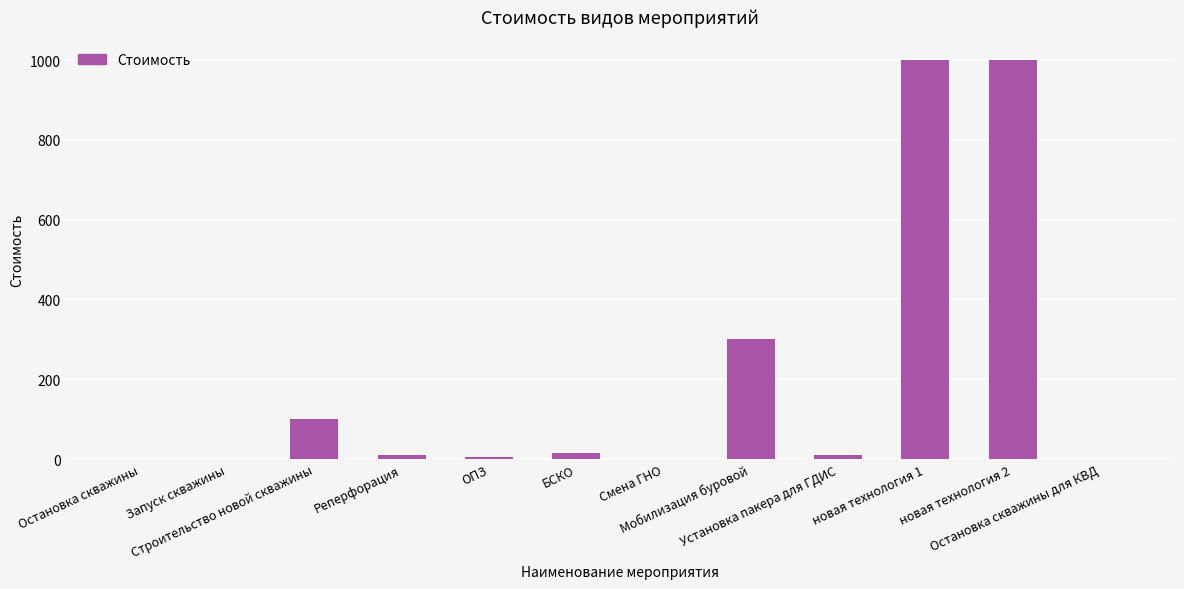

What is the greatest value displayed?

1000